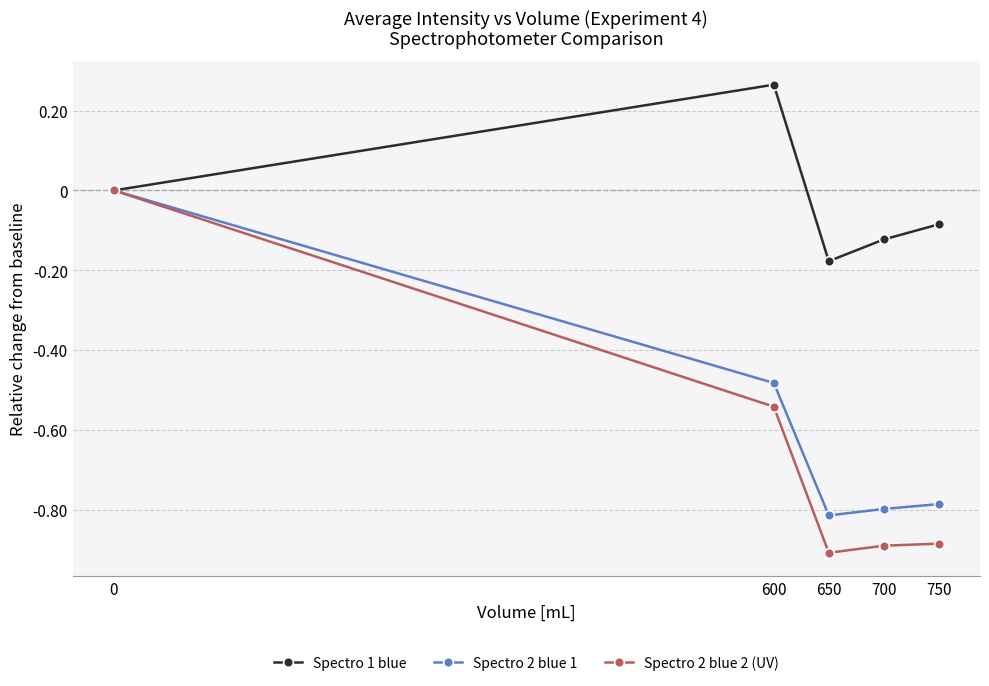

Which series has the widest spread of values?

Spectro 2 blue 2 (UV)